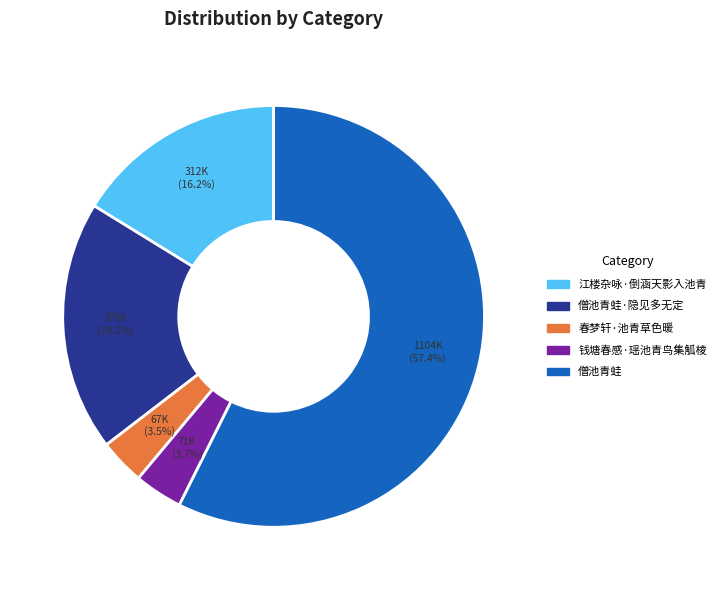

Count the number of slices in the pie.

5